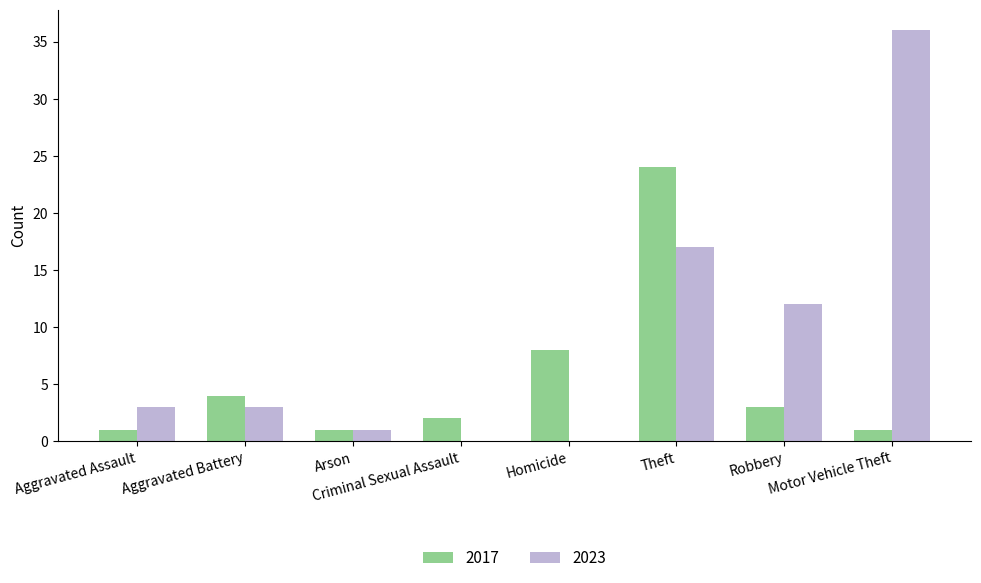

Are the bars horizontal?

No